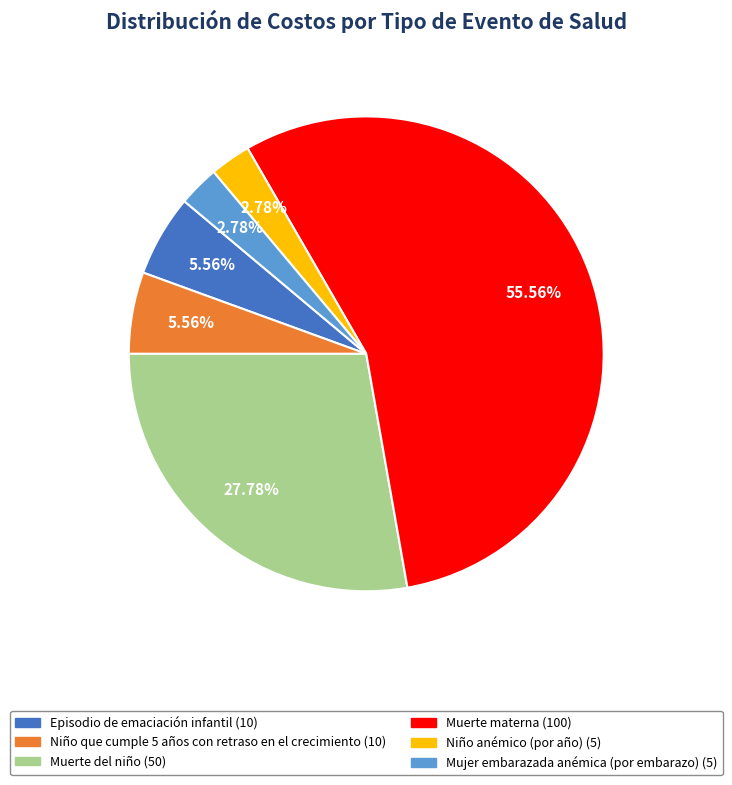

To the nearest percent, what is the combined percentage of Muerte materna and Episodio de emaciación infantil?

61%